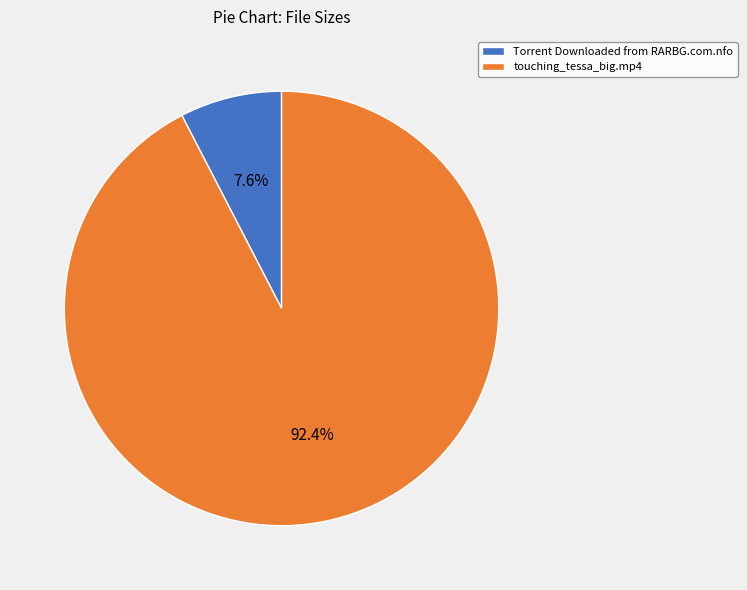

What portion of the pie excludes Torrent Downloaded from RARBG.com.nfo?

92.4%